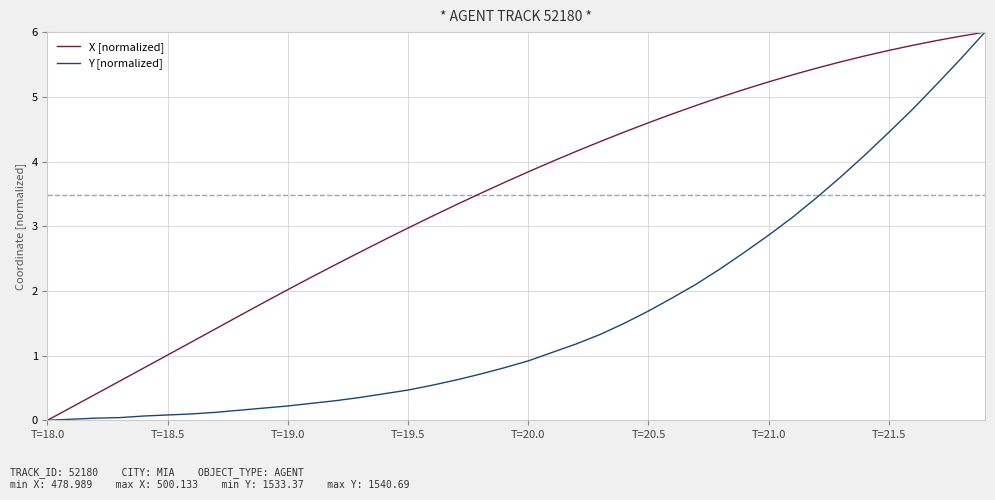

List the series in order of their overall mean, lowest first.

Y [normalized], X [normalized]